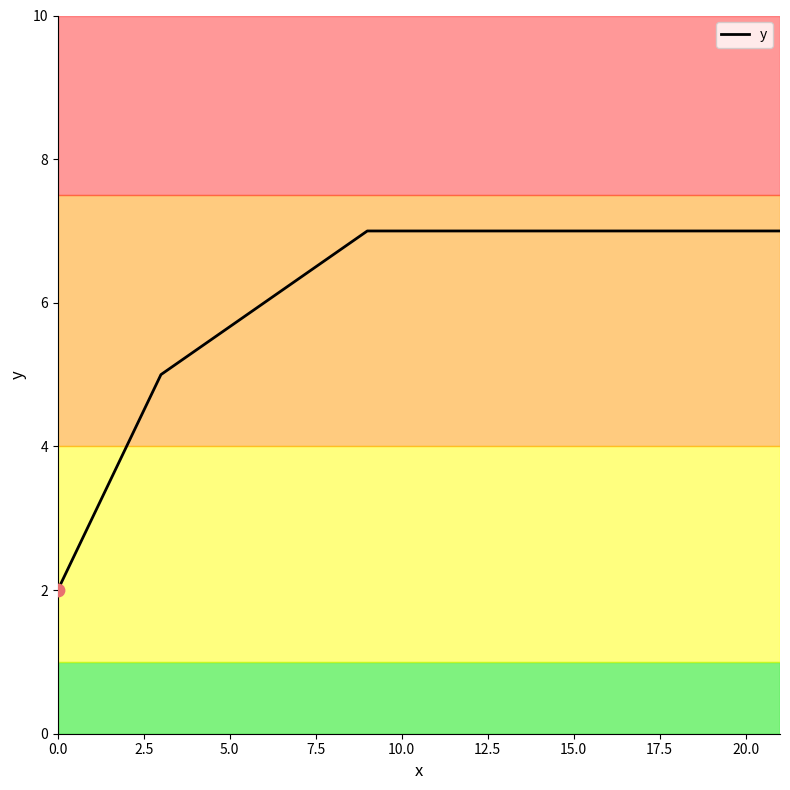

True or false: there are more than 2 points higher than both neighbors.

False